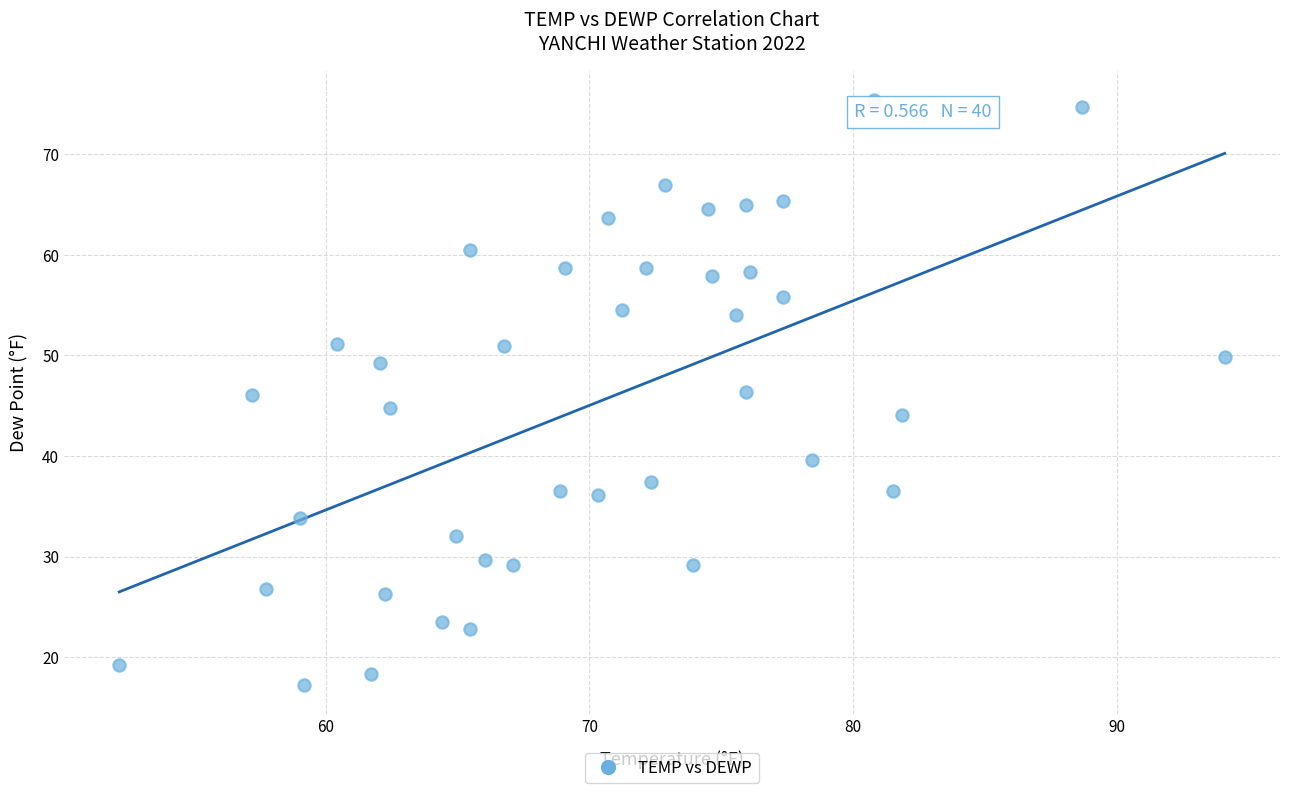

What is the range of X values (max minus min)?

41.9